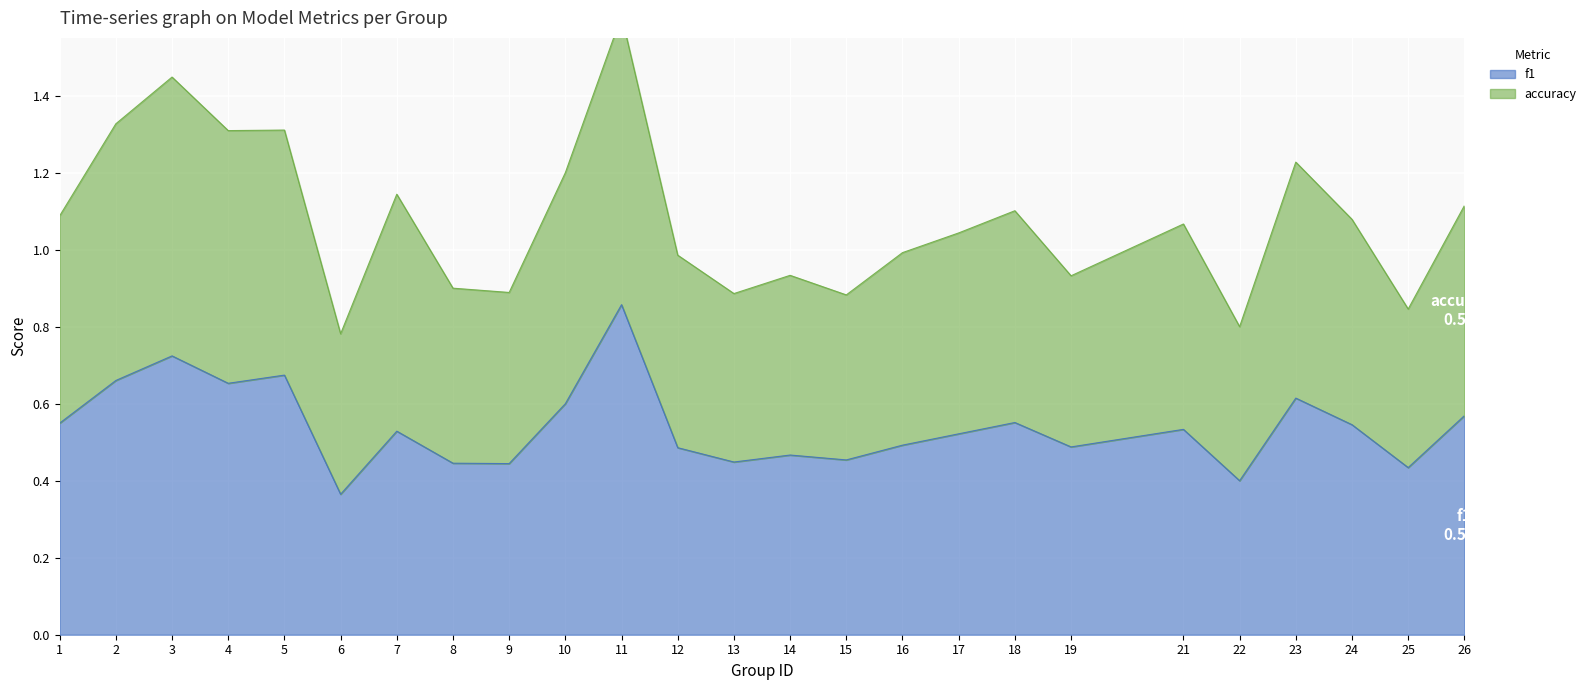

Between 8 and 10, which series saw the biggest shift?

accuracy